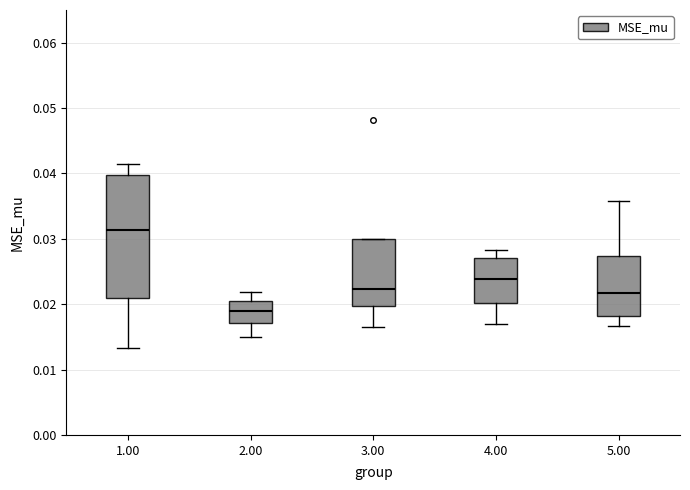

Which box is the tallest, from its lower edge to its upper edge?

1.00